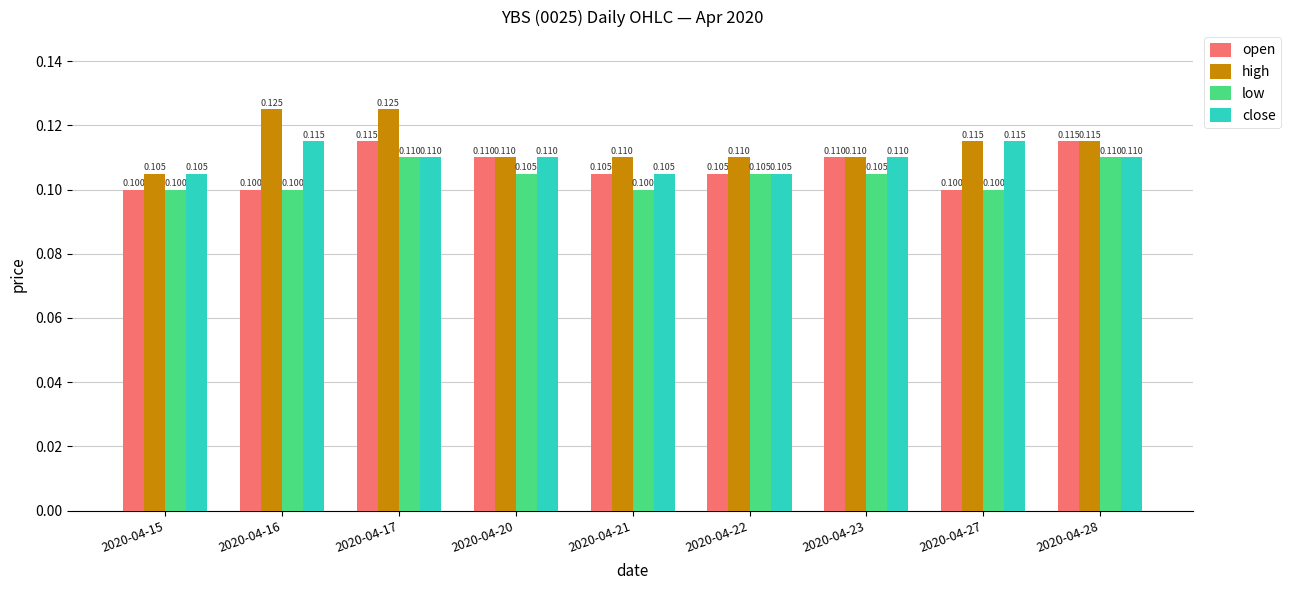

List the series in order of their overall mean, highest first.

high, close, open, low